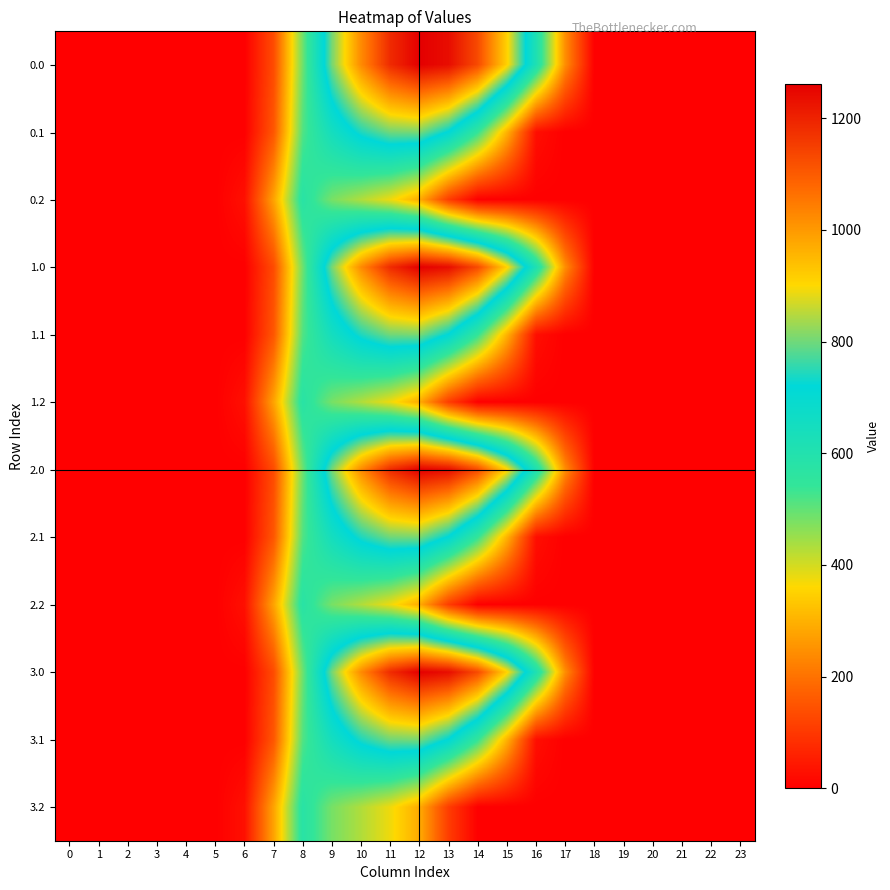

Reading left to right, extract all data points from this chart.

0.0: 0=0.0	1=0.0	2=0.0	3=0.0	4=0.0	5=0.0	6=0.0	7=134.3	8=489.3	9=804.0	10=1023.2	11=1185.2	12=1261.6	13=1237.4	14=1128.6	15=911.8	16=613.0	17=243.5	18=0.0	19=0.0	20=0.0	21=0.0	22=0.0	23=0.0
0.1: 0=0.0	1=0.0	2=0.0	3=0.0	4=0.0	5=0.0	6=0.0	7=153.2	8=514.8	9=646.9	10=742.1	11=800.2	12=806.9	13=715.3	14=544.1	15=301.4	16=26.8	17=0.0	18=0.0	19=0.0	20=0.0	21=0.0	22=0.0	23=0.0
0.2: 0=0.0	1=0.0	2=0.0	3=0.0	4=0.0	5=0.0	6=29.3	7=276.9	8=576.6	9=480.7	10=430.5	11=374.4	12=289.5	13=107.8	14=0.0	15=0.0	16=0.0	17=0.0	18=0.0	19=0.0	20=0.0	21=0.0	22=0.0	23=0.0
1.0: 0=0.0	1=0.0	2=0.0	3=0.0	4=0.0	5=0.0	6=0.0	7=134.3	8=489.3	9=804.0	10=1023.2	11=1185.2	12=1261.6	13=1237.4	14=1128.6	15=911.8	16=613.0	17=243.5	18=0.0	19=0.0	20=0.0	21=0.0	22=0.0	23=0.0
1.1: 0=0.0	1=0.0	2=0.0	3=0.0	4=0.0	5=0.0	6=0.0	7=153.2	8=514.8	9=646.9	10=742.1	11=800.2	12=806.9	13=715.3	14=544.1	15=301.4	16=26.8	17=0.0	18=0.0	19=0.0	20=0.0	21=0.0	22=0.0	23=0.0
1.2: 0=0.0	1=0.0	2=0.0	3=0.0	4=0.0	5=0.0	6=29.3	7=276.9	8=576.6	9=480.7	10=430.5	11=374.4	12=289.5	13=107.8	14=0.0	15=0.0	16=0.0	17=0.0	18=0.0	19=0.0	20=0.0	21=0.0	22=0.0	23=0.0
2.0: 0=0.0	1=0.0	2=0.0	3=0.0	4=0.0	5=0.0	6=0.0	7=134.3	8=489.3	9=804.0	10=1023.2	11=1185.2	12=1261.6	13=1237.4	14=1128.6	15=911.8	16=613.0	17=243.5	18=0.0	19=0.0	20=0.0	21=0.0	22=0.0	23=0.0
2.1: 0=0.0	1=0.0	2=0.0	3=0.0	4=0.0	5=0.0	6=0.0	7=153.2	8=514.8	9=646.9	10=742.1	11=800.2	12=806.9	13=715.3	14=544.1	15=301.4	16=26.8	17=0.0	18=0.0	19=0.0	20=0.0	21=0.0	22=0.0	23=0.0
2.2: 0=0.0	1=0.0	2=0.0	3=0.0	4=0.0	5=0.0	6=29.3	7=276.9	8=576.6	9=480.7	10=430.5	11=374.4	12=289.5	13=107.8	14=0.0	15=0.0	16=0.0	17=0.0	18=0.0	19=0.0	20=0.0	21=0.0	22=0.0	23=0.0
3.0: 0=0.0	1=0.0	2=0.0	3=0.0	4=0.0	5=0.0	6=0.0	7=134.3	8=489.3	9=804.0	10=1023.2	11=1185.2	12=1261.6	13=1237.4	14=1128.6	15=911.8	16=613.0	17=243.5	18=0.0	19=0.0	20=0.0	21=0.0	22=0.0	23=0.0
3.1: 0=0.0	1=0.0	2=0.0	3=0.0	4=0.0	5=0.0	6=0.0	7=153.2	8=514.8	9=646.9	10=742.1	11=800.2	12=806.9	13=715.3	14=544.1	15=301.4	16=26.8	17=0.0	18=0.0	19=0.0	20=0.0	21=0.0	22=0.0	23=0.0
3.2: 0=0.0	1=0.0	2=0.0	3=0.0	4=0.0	5=0.0	6=29.3	7=276.9	8=576.6	9=480.7	10=430.5	11=374.4	12=289.5	13=107.8	14=0.0	15=0.0	16=0.0	17=0.0	18=0.0	19=0.0	20=0.0	21=0.0	22=0.0	23=0.0